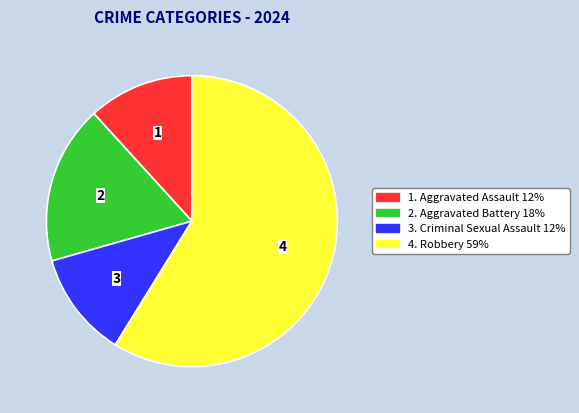

Is there any slice that represents more than half of the pie?

Yes